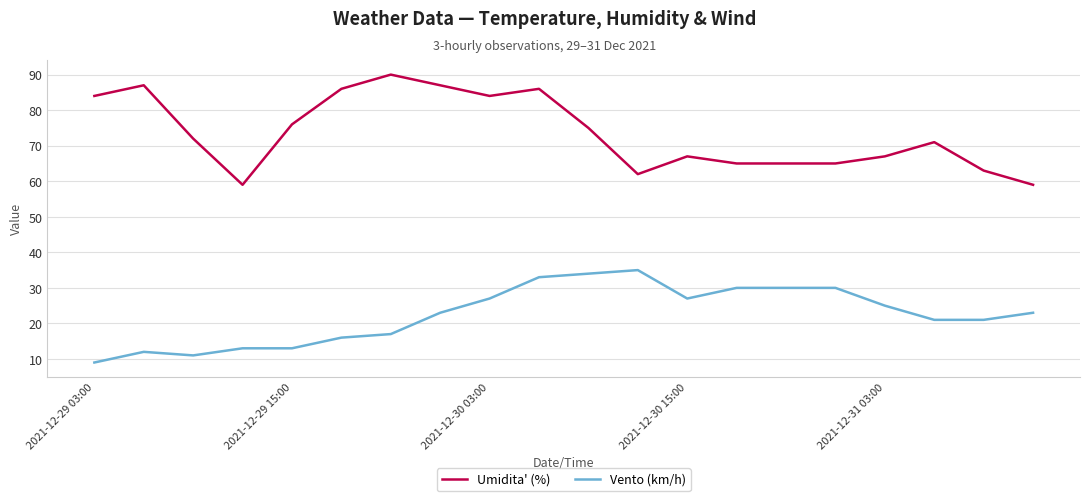

True or false: Vento (km/h) and Umidita' (%) intersect in this chart.

False